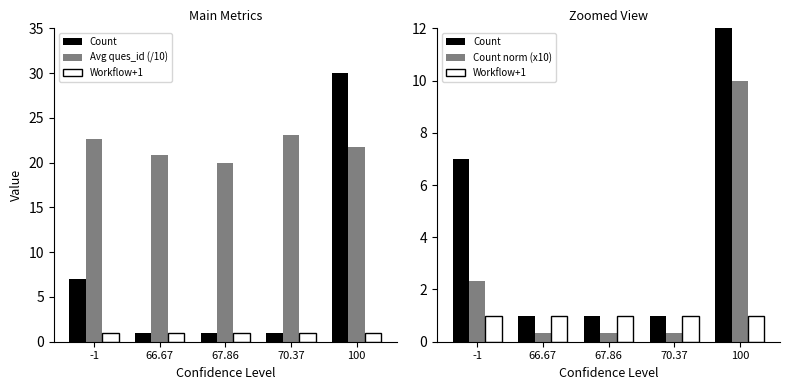

The Count norm (x10) series shows 10.0 at 100. True or false?

True